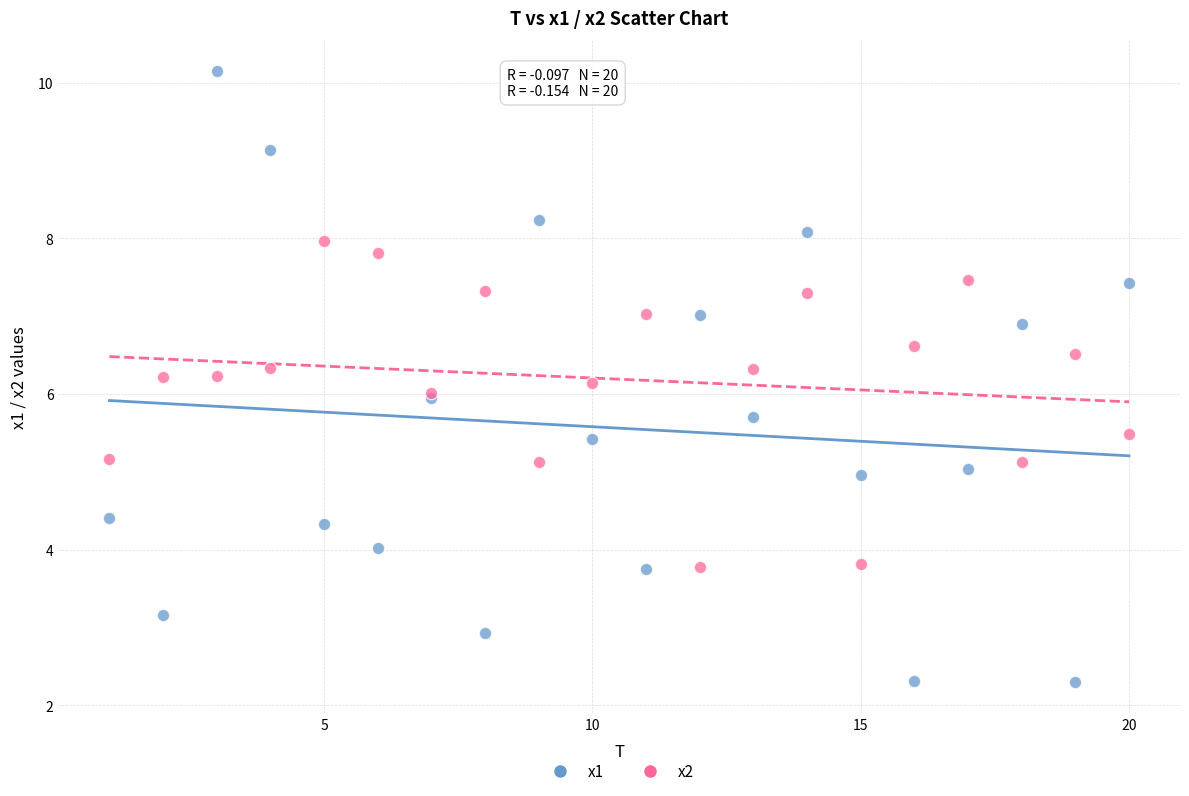

Which series reaches the maximum Y coordinate?

x1